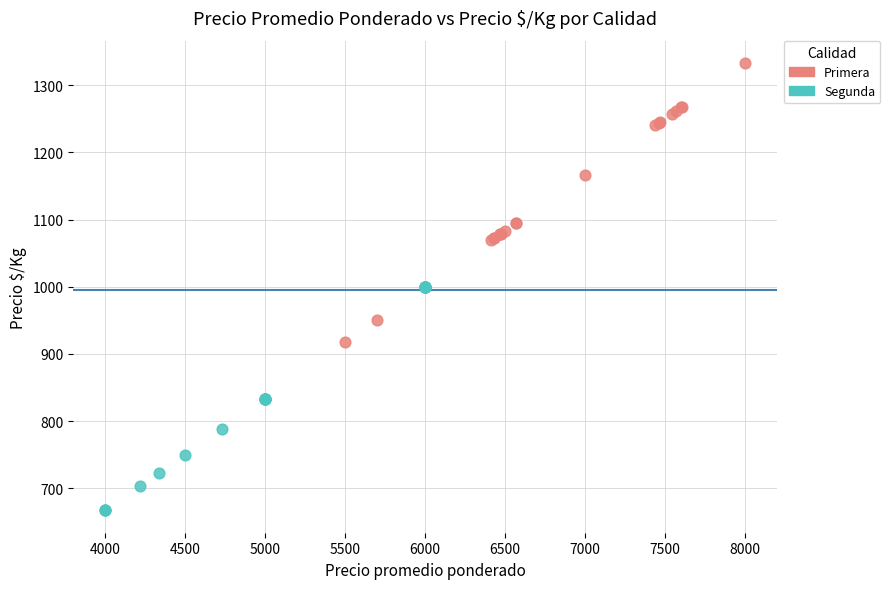

Which series has the largest Y range (max minus min)?

Primera